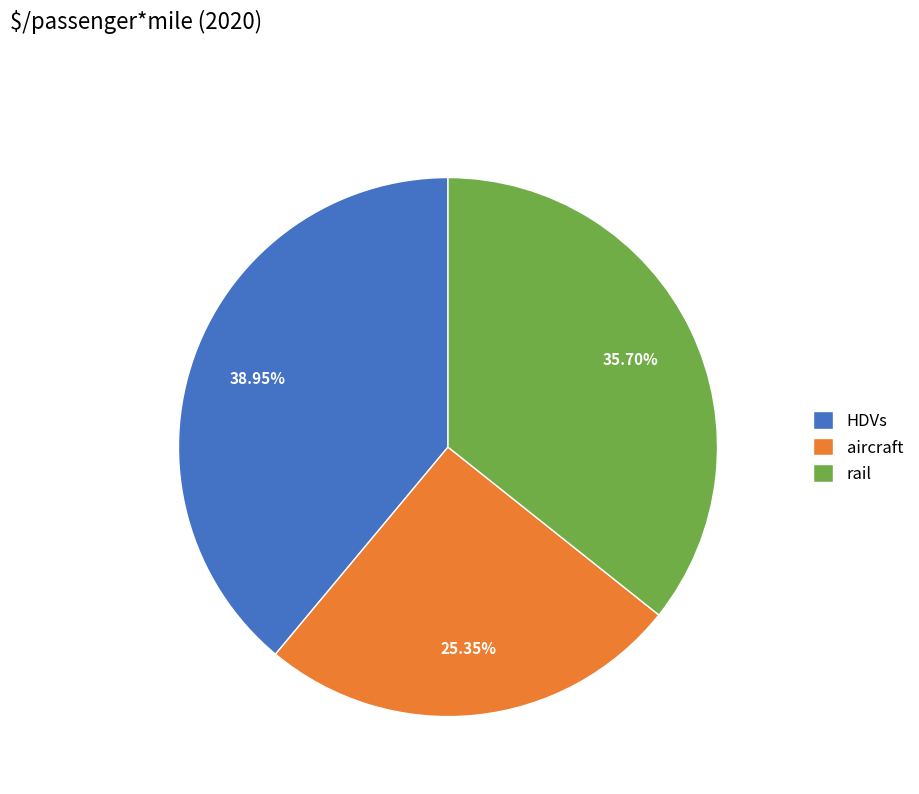

Which slice is the smallest?

aircraft